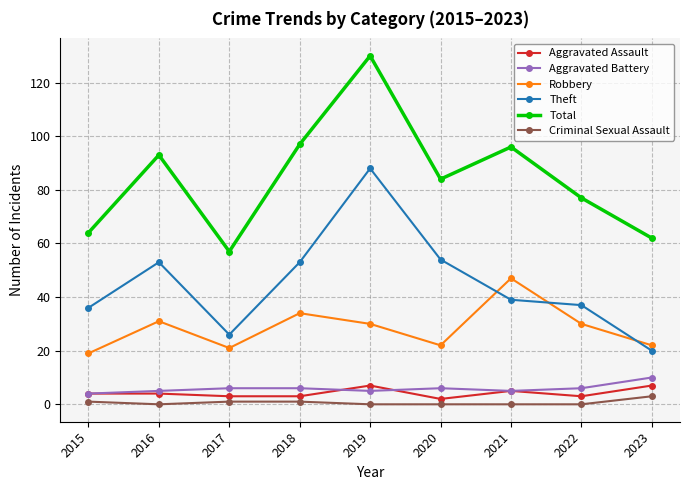

At which category is the sum across all series the highest?

2019